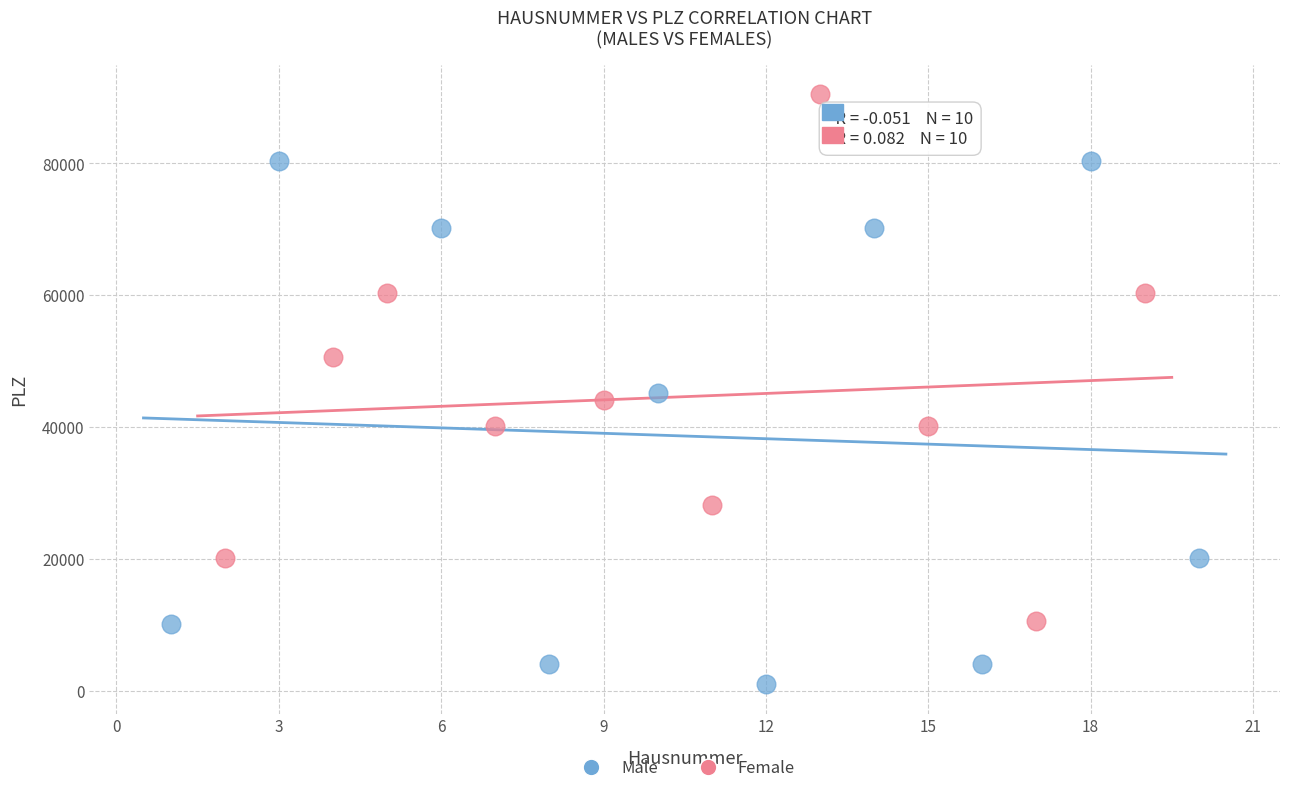

Which series contains the highest Y value?

Female